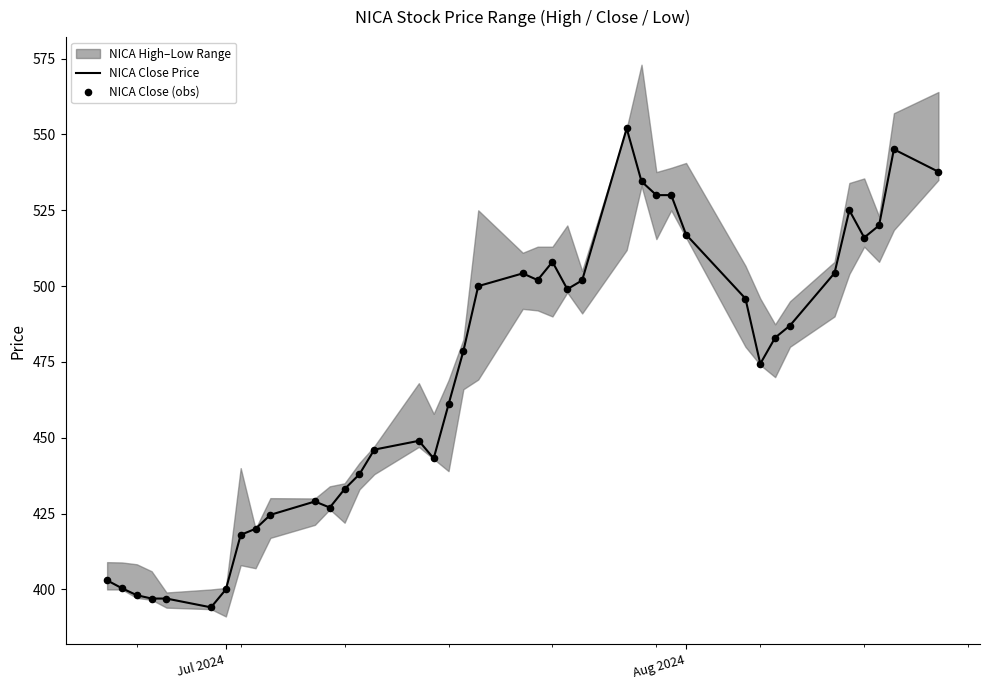

What is the minimum value for NICA Close Price?

394.1